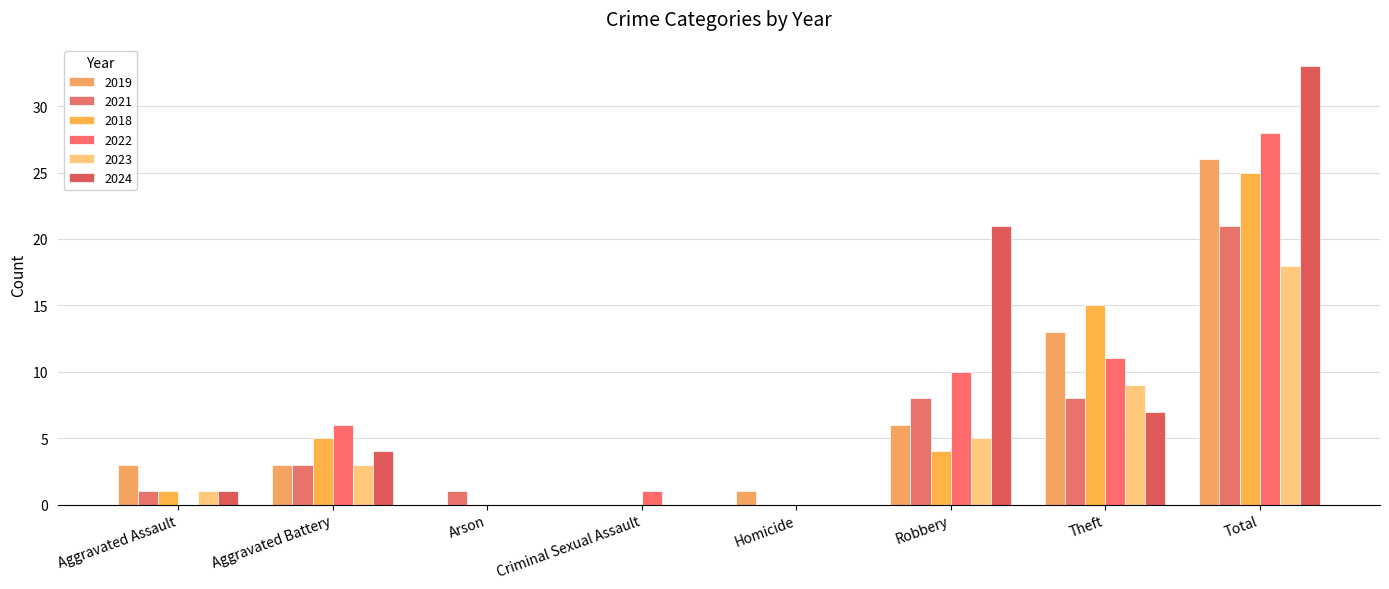

At which category does the chart reach its peak across all series?

Total